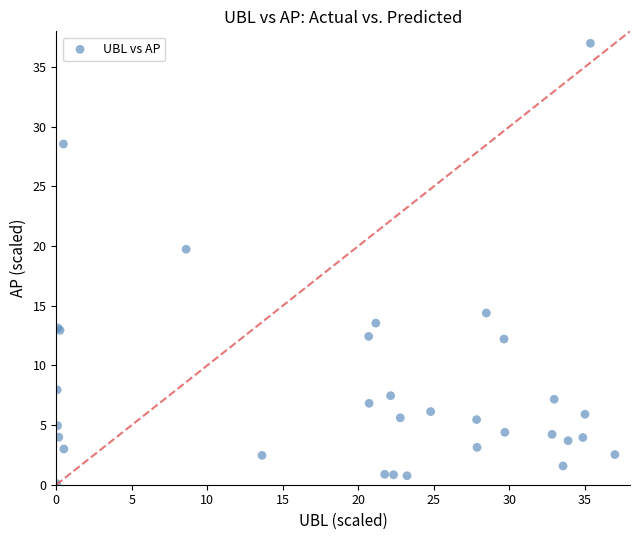

What Y value in the scatter plot is closest to 18?

19.7